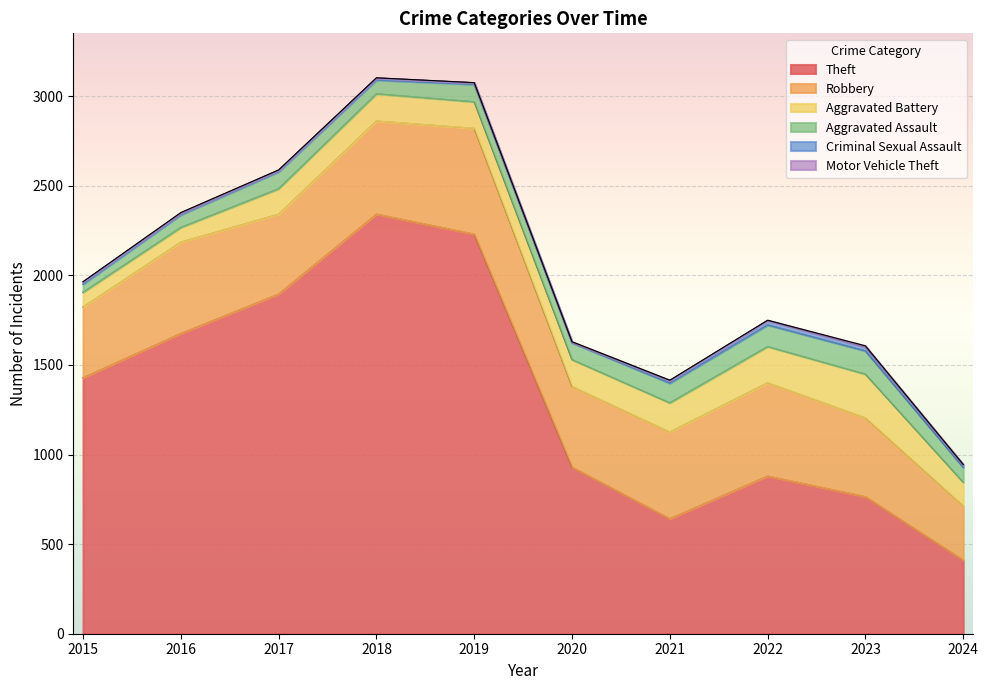

How many values in the Aggravated Assault series exceed 95?

4